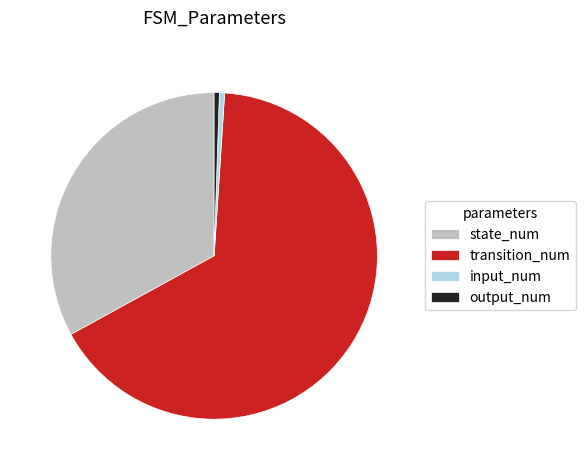

Between state_num and input_num, which is larger?

state_num